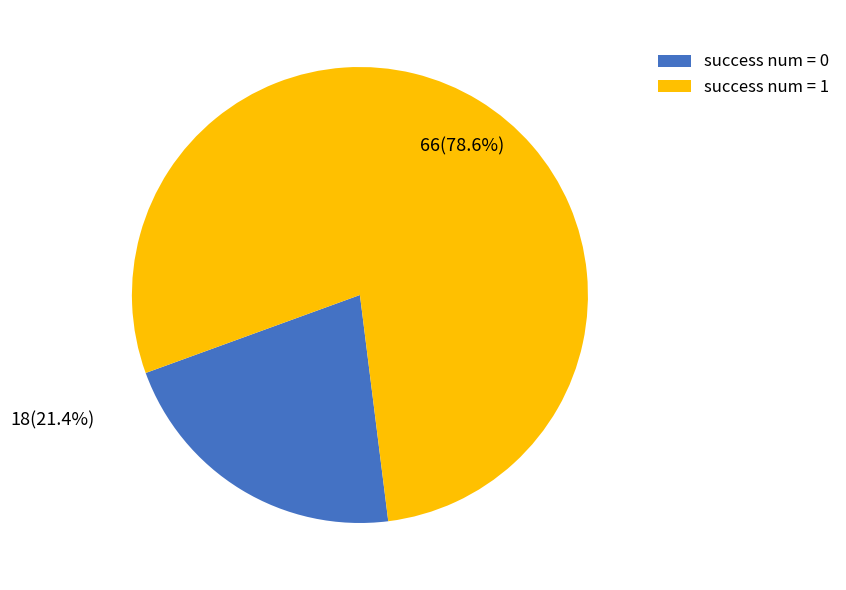

Combined, do success num = 1 and success num = 0 account for over 50%?

Yes